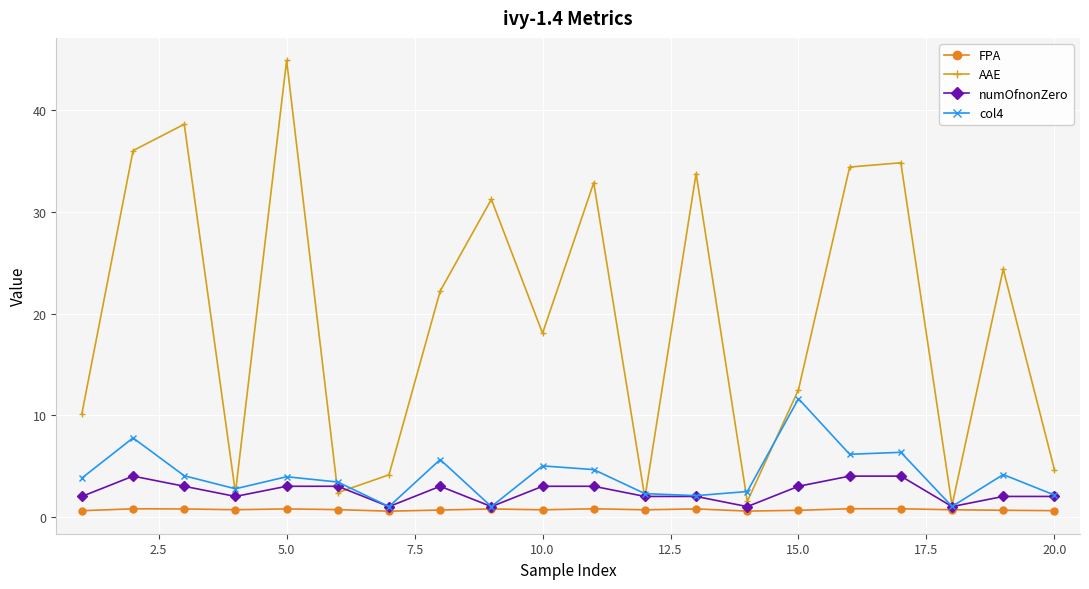

What is the minimum value shown in the chart?

0.5